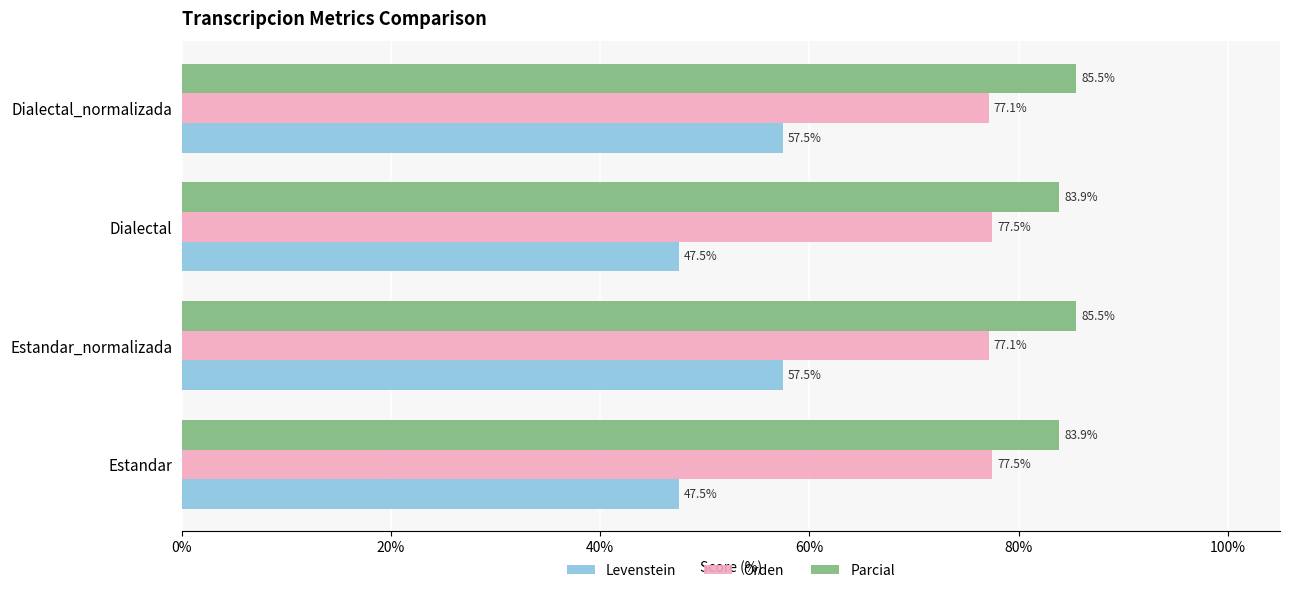

List the series in order of their peak value, lowest first.

Levenstein, Orden, Parcial